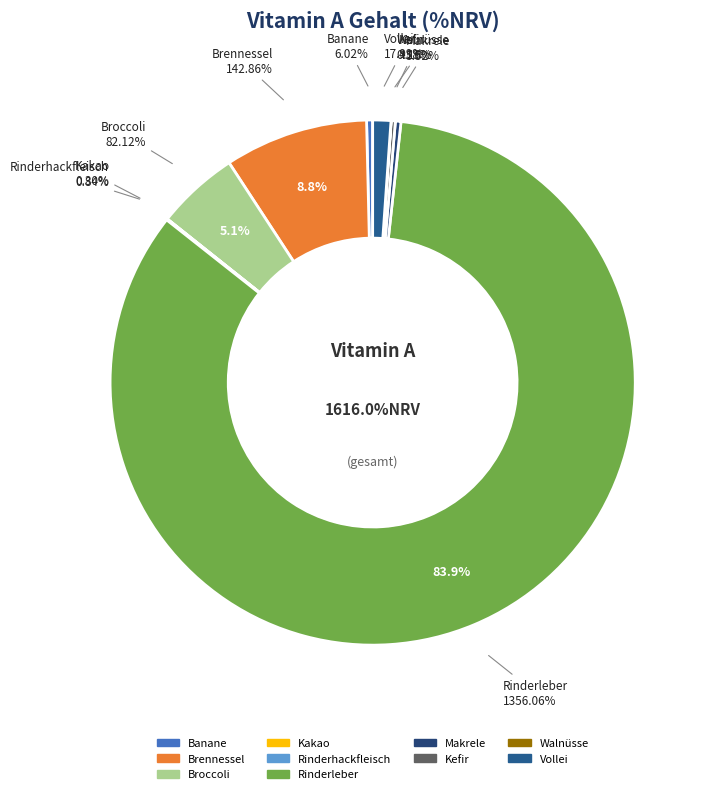

What is the largest slice in the pie chart?

Rinderleber